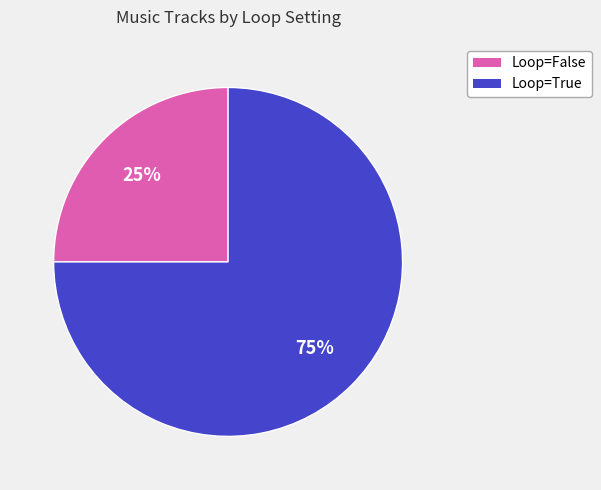

Combined, do Loop=True and Loop=False account for over 50%?

Yes